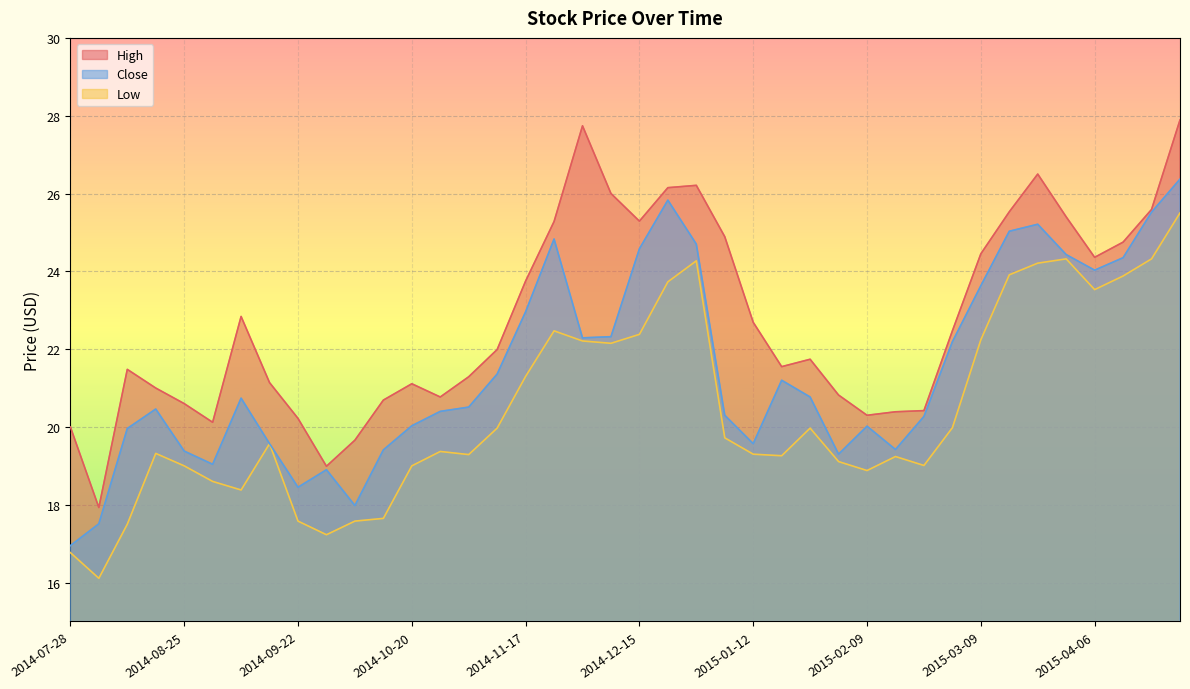

What is the maximum value shown in the chart?

27.9